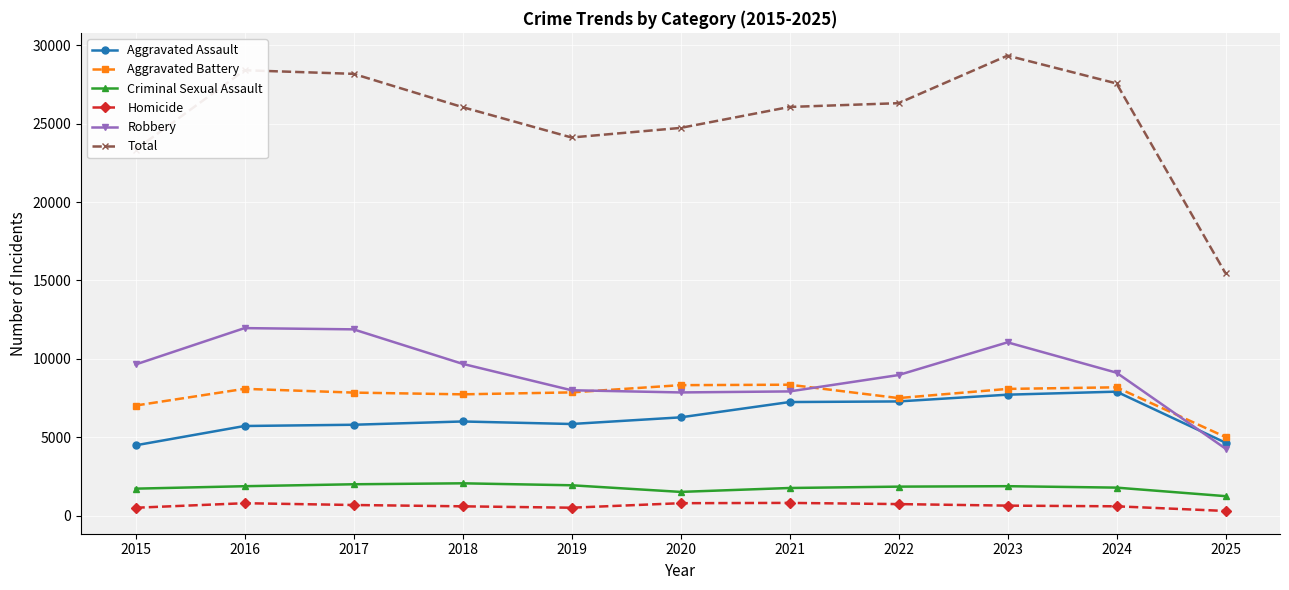

What is the difference between the second highest and minimum values in the Robbery series?

7610